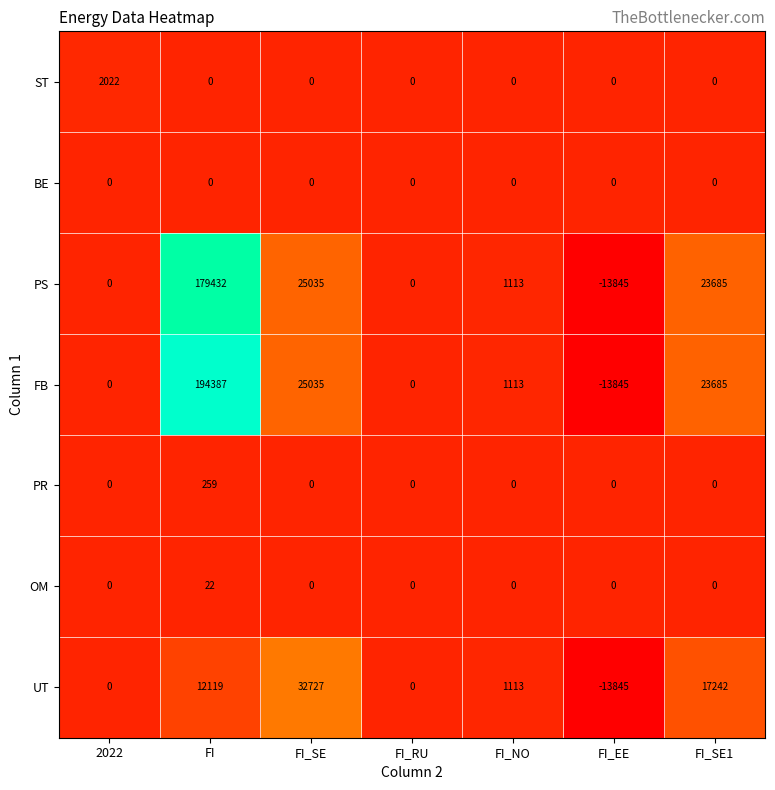

Between 2022 and FI_RU, which series saw the biggest shift?

ST